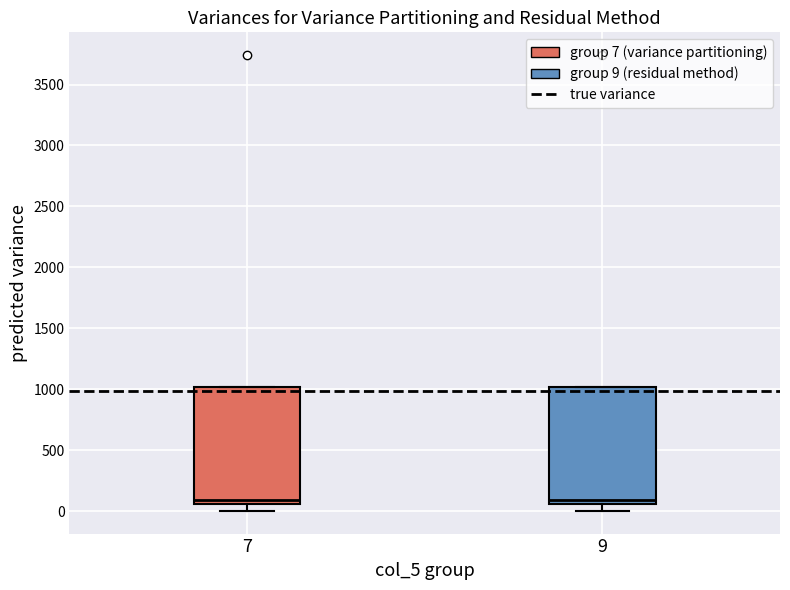

Where is the upper edge of the box at x = 9 on the y-axis? The values are not printed on the chart, so give them approximately, as read against the axis.

1000